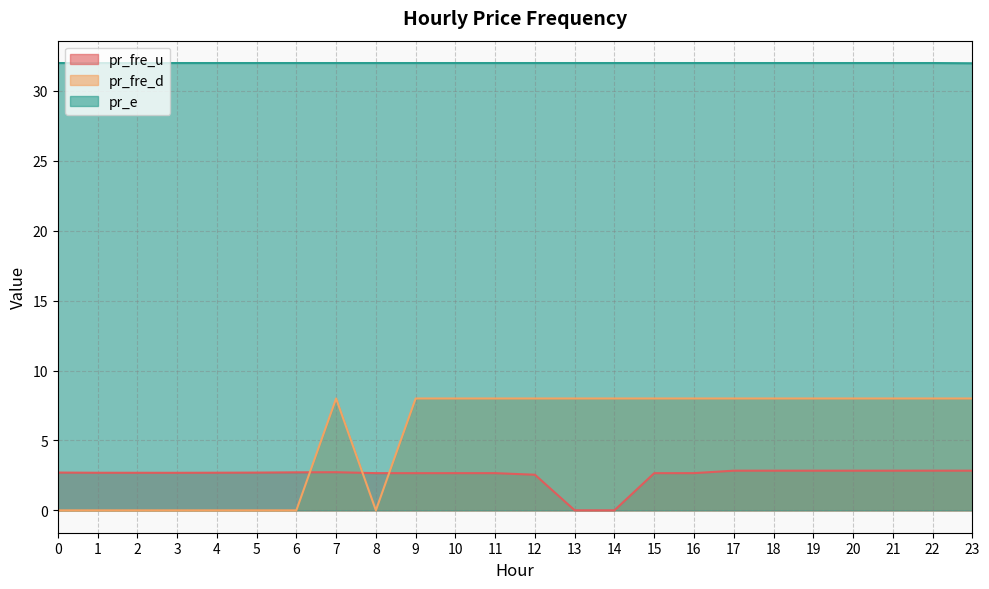

List the labels in order of pr_fre_d value, largest first.

7, 9, 10, 11, 12, 13, 14, 15, 16, 17, 18, 19, 20, 21, 22, 23, 8, 6, 5, 0, 4, 1, 2, 3